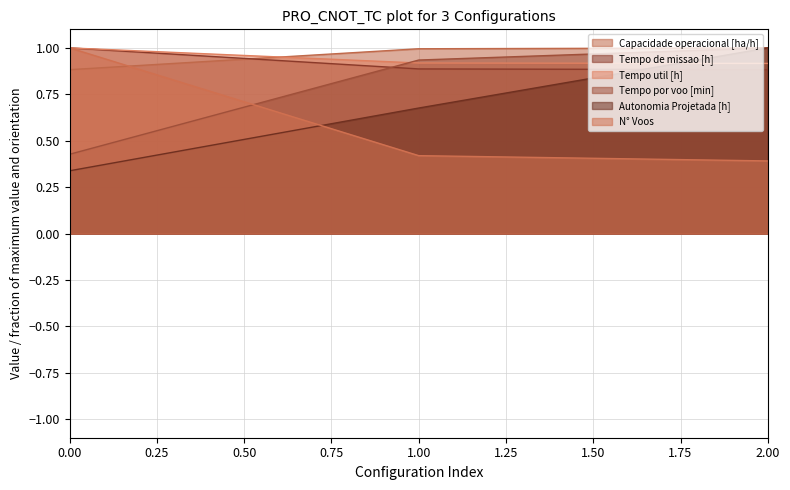

Count the number of categories in the chart.

3